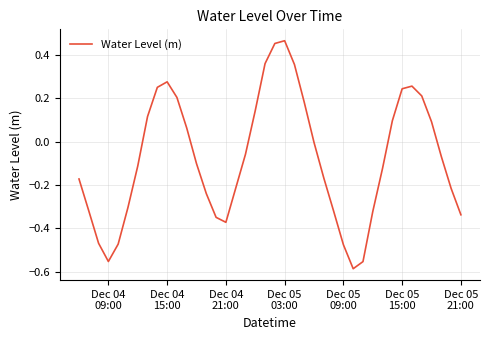

What is the difference between the maximum and minimum values?

1.1